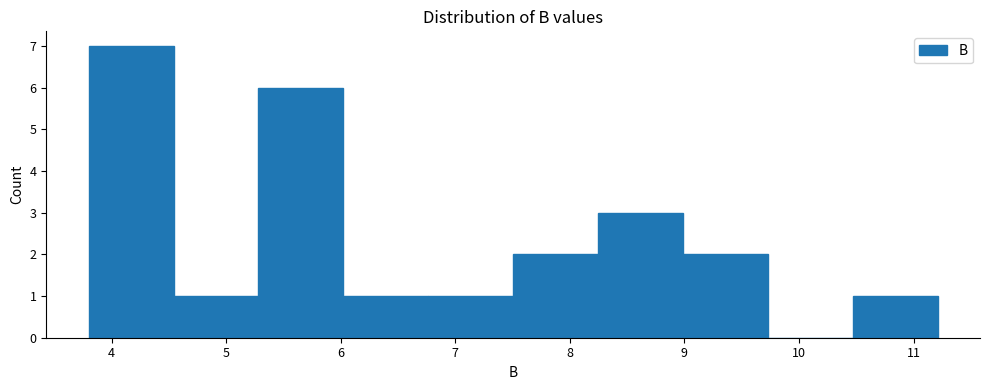

Reading left to right, list every bar in this chart as the range it spans on the x-axis followed by its height. Neither the bar edges nor the heights are printed on the chart, so give them approximately, as read against the axes.

3.8 to 4.5: 7
4.5 to 5.3: 1
5.3 to 6.0: 6
6.0 to 6.8: 1
6.8 to 7.5: 1
7.5 to 8.2: 2
8.2 to 9.0: 3
9.0 to 9.7: 2
9.7 to 10.5: 0
10.5 to 11.2: 1